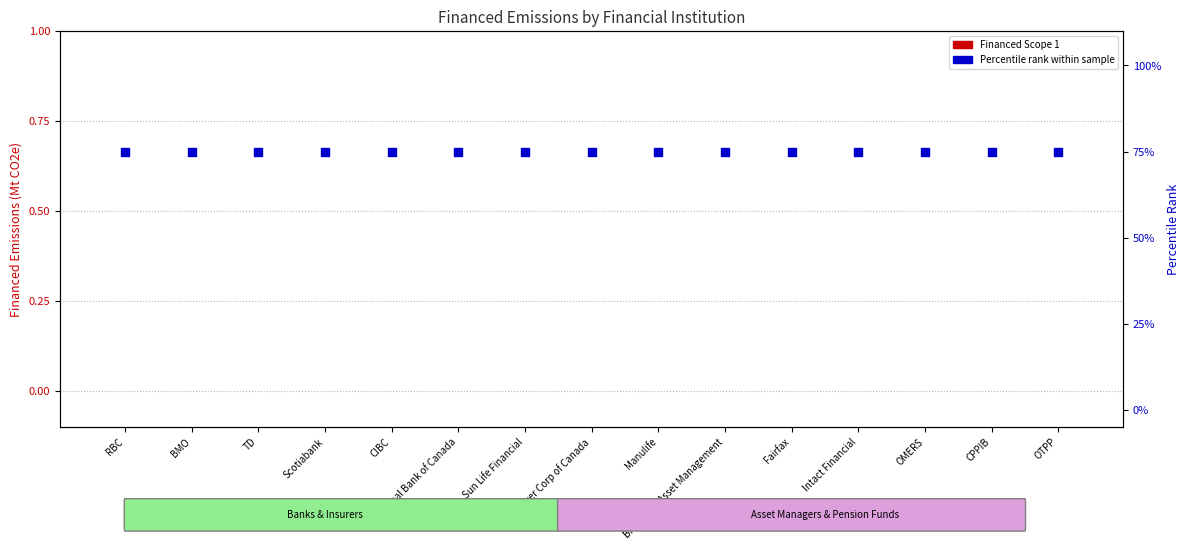

Is the value of Financed Scope 1 at Manulife greater than the value of Percentile Rank within Sample at Intact Financial?

No